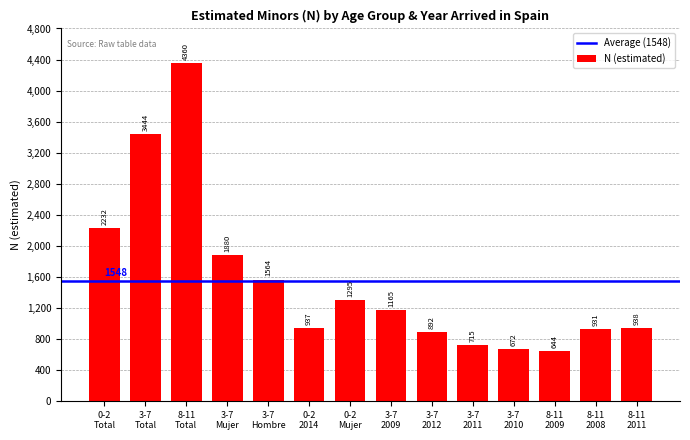

Reading right to left, extract all data points from this chart.

938	931	644	672	715	892	1165	1295	937	1564	1880	4360	3444	2232